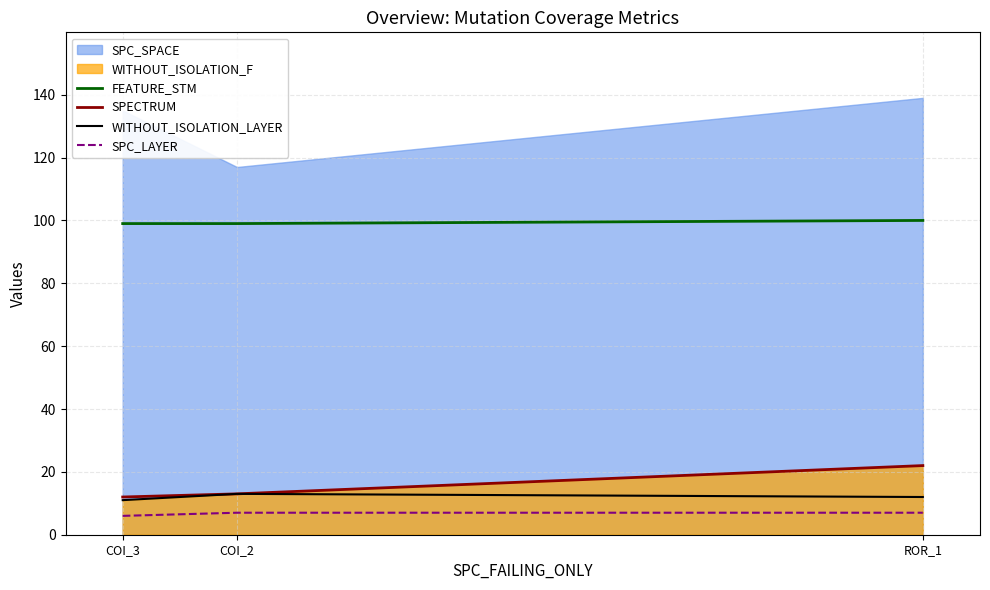

Which series has the largest range (max minus min)?

SPECTRUM